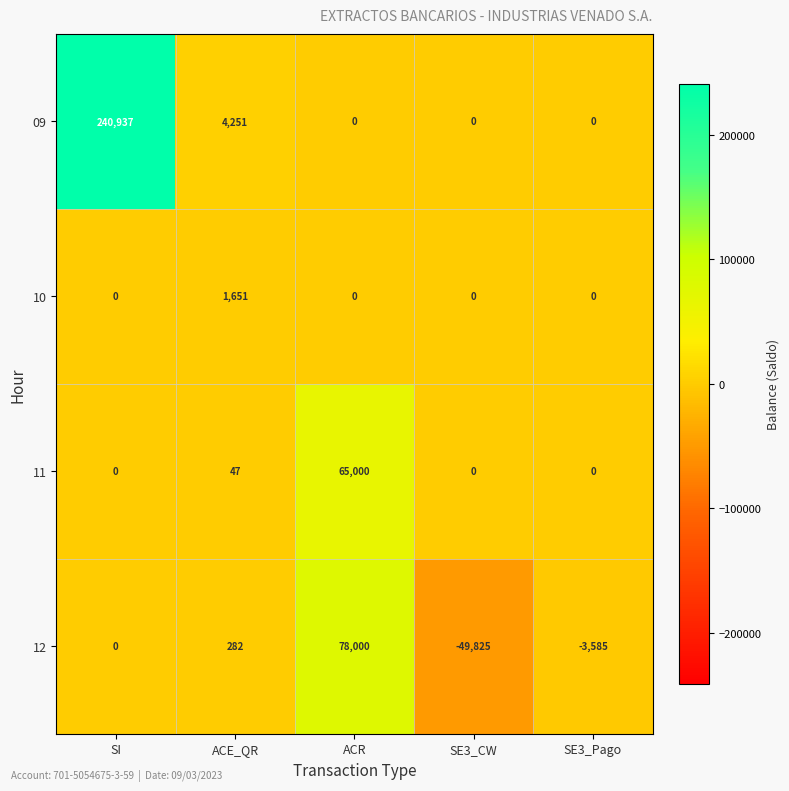

At which label is 11 closest to 32500?

ACE_QR